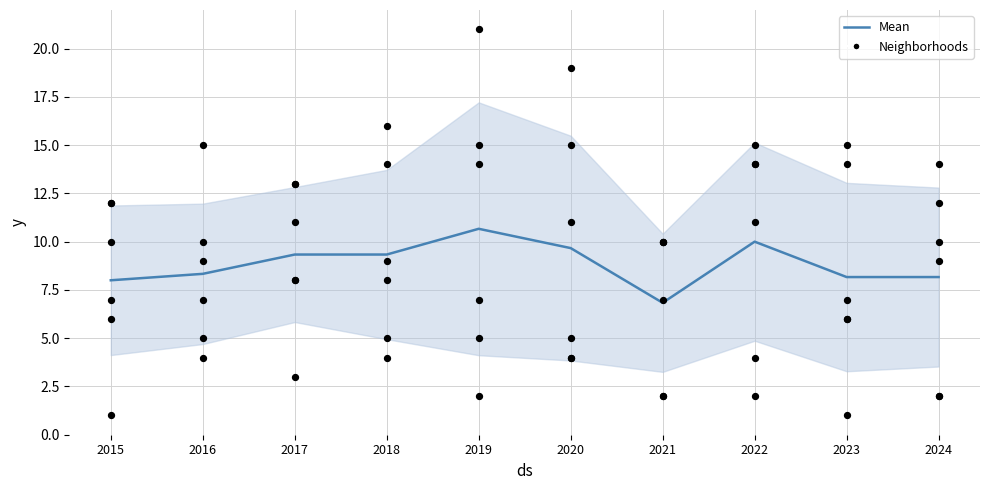

What is the change in value from 2019 to 2021?

-3.8